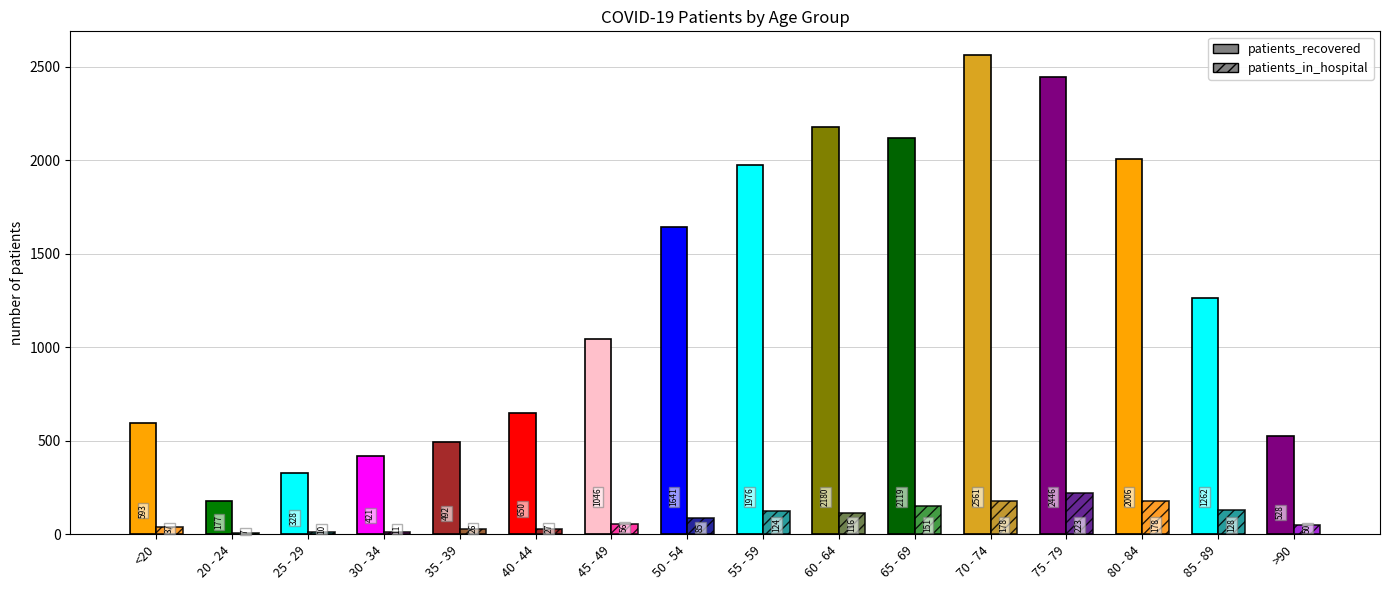

Which series has the widest spread of values?

patients_recovered